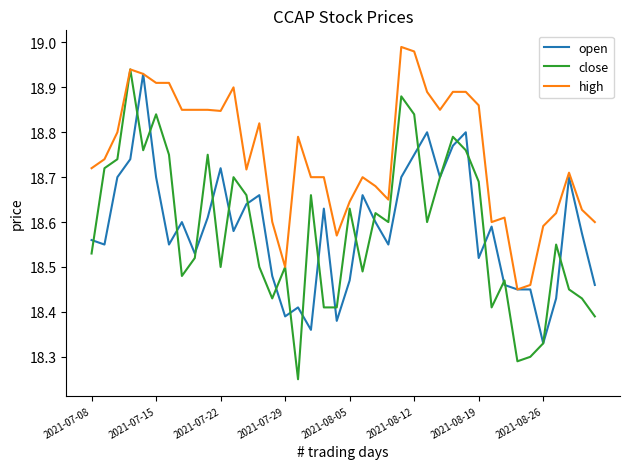

Which series has the largest range (max minus min)?

close